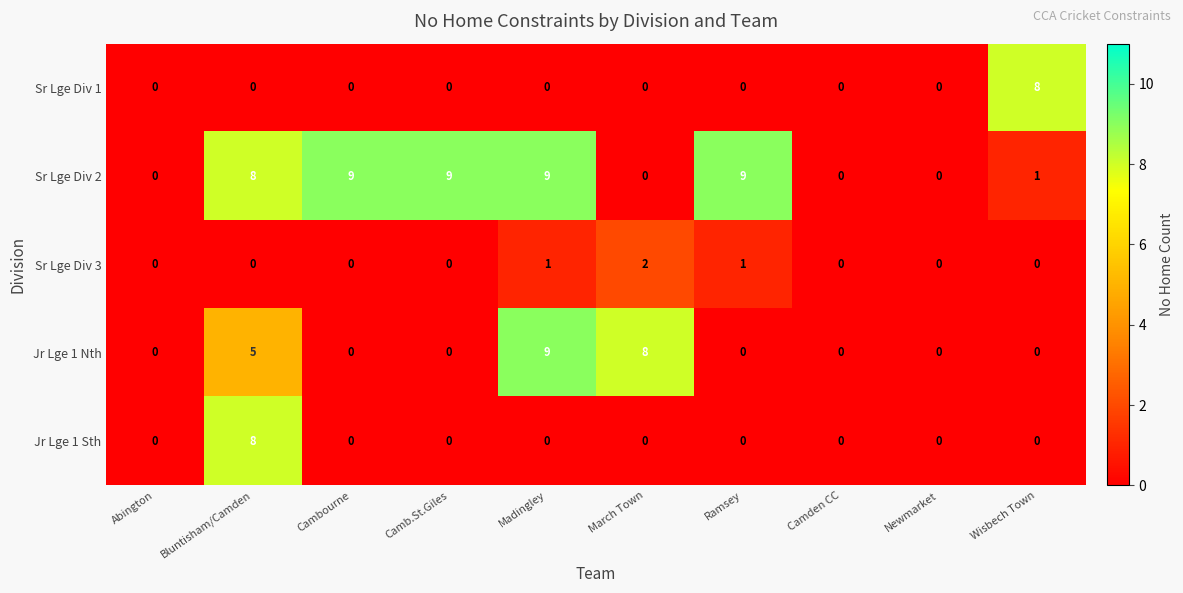

Is the value of Jr Lge 1 Nth at March Town greater than the value of Sr Lge Div 1 at Cambourne?

Yes